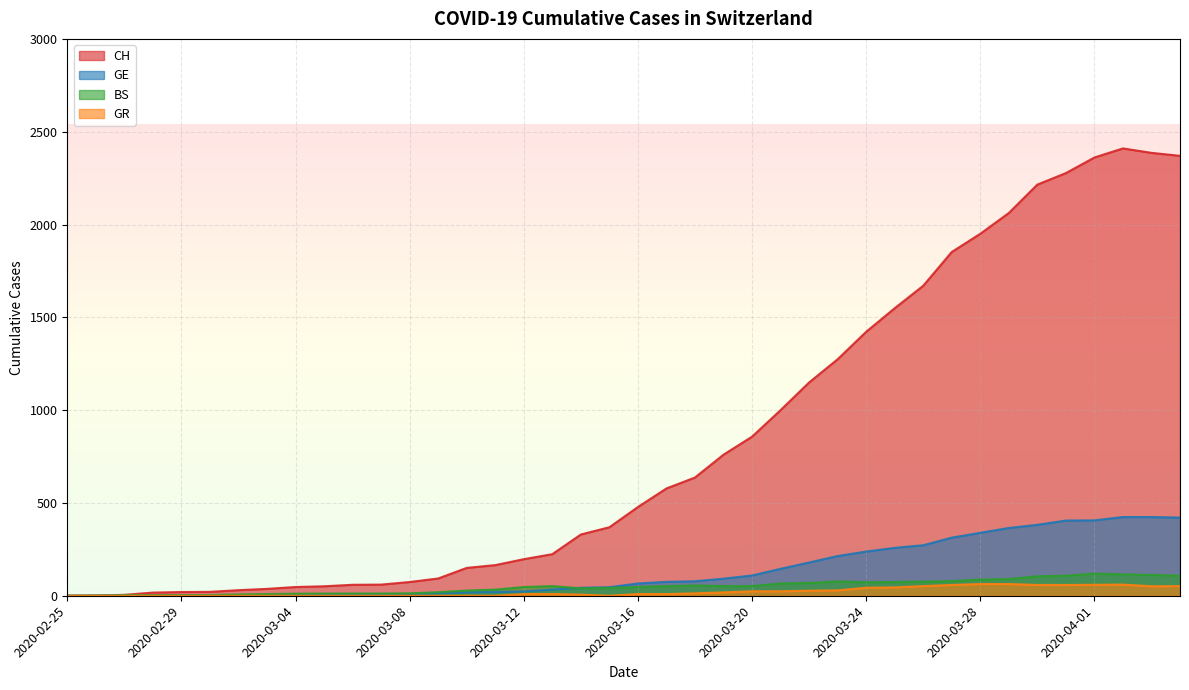

Where is the first local maximum for BS?

2020-03-13